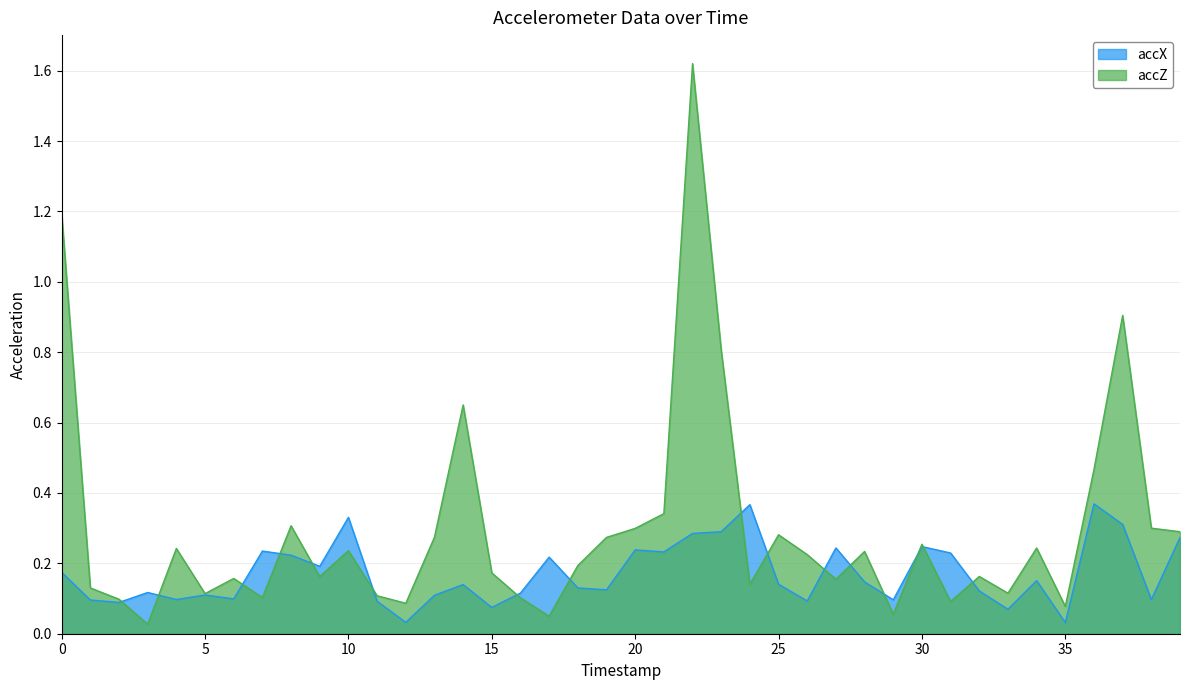

Reading left to right, list all the values displayed in this chart.

accX: 0=0.2	1=0.1	2=0.1	3=0.1	4=0.1	5=0.1	6=0.1	7=0.2	8=0.2	9=0.2	10=0.3	11=0.1	12=0.0	13=0.1	14=0.1	15=0.1	16=0.1	17=0.2	18=0.1	19=0.1	20=0.2	21=0.2	22=0.3	23=0.3	24=0.4	25=0.1	26=0.1	27=0.2	28=0.1	29=0.1	30=0.2	31=0.2	32=0.1	33=0.1	34=0.2	35=0.0	36=0.4	37=0.3	38=0.1	39=0.3
accZ: 0=1.2	1=0.1	2=0.1	3=0.0	4=0.2	5=0.1	6=0.2	7=0.1	8=0.3	9=0.2	10=0.2	11=0.1	12=0.1	13=0.3	14=0.7	15=0.2	16=0.1	17=0.0	18=0.2	19=0.3	20=0.3	21=0.3	22=1.6	23=0.8	24=0.1	25=0.3	26=0.2	27=0.2	28=0.2	29=0.1	30=0.3	31=0.1	32=0.2	33=0.1	34=0.2	35=0.1	36=0.5	37=0.9	38=0.3	39=0.3